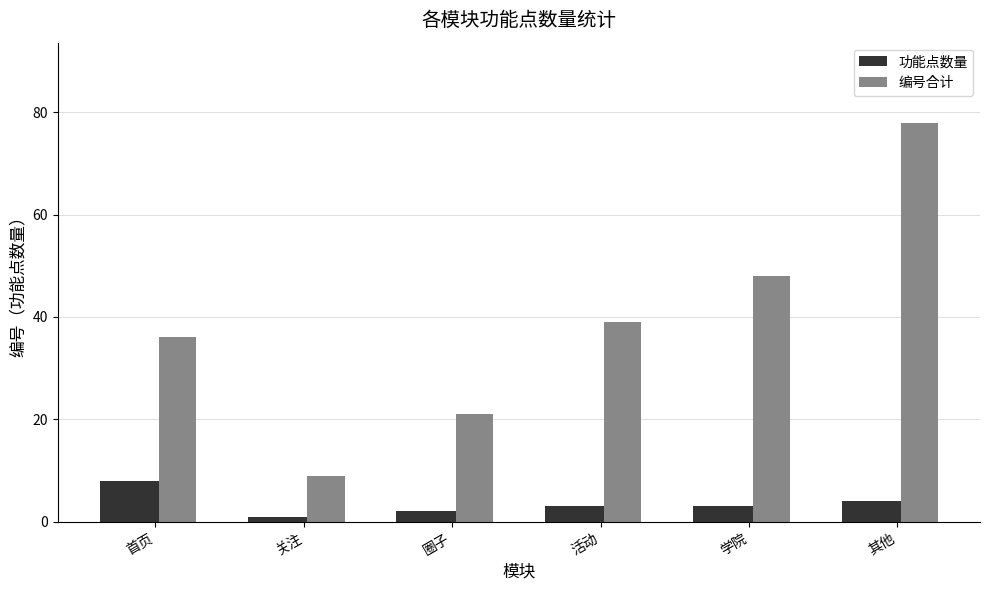

Rank the series by their average value, from lowest to highest.

功能点数量, 编号合计